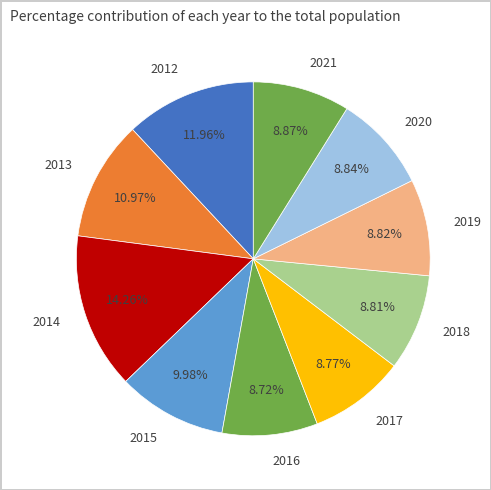

Does 2021 account for over 50% of the chart?

No